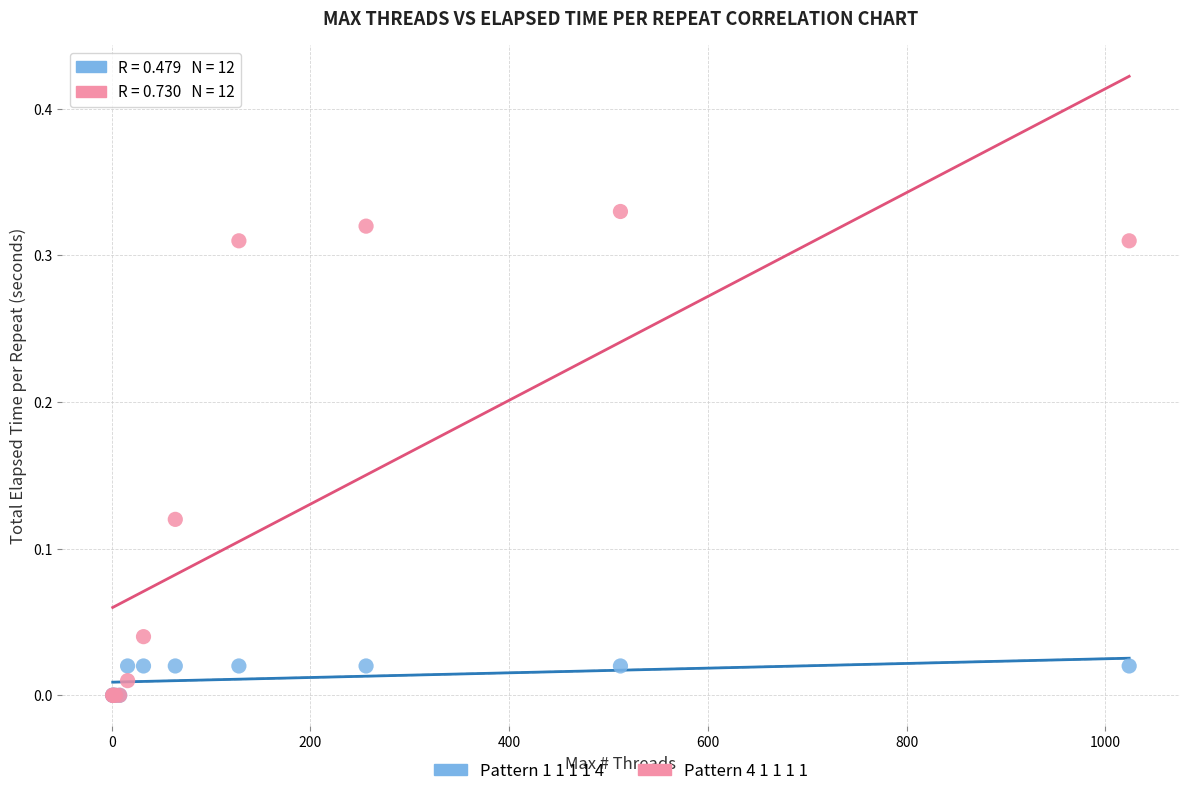

Which series contains the highest Y value?

Pattern 4 1 1 1 1